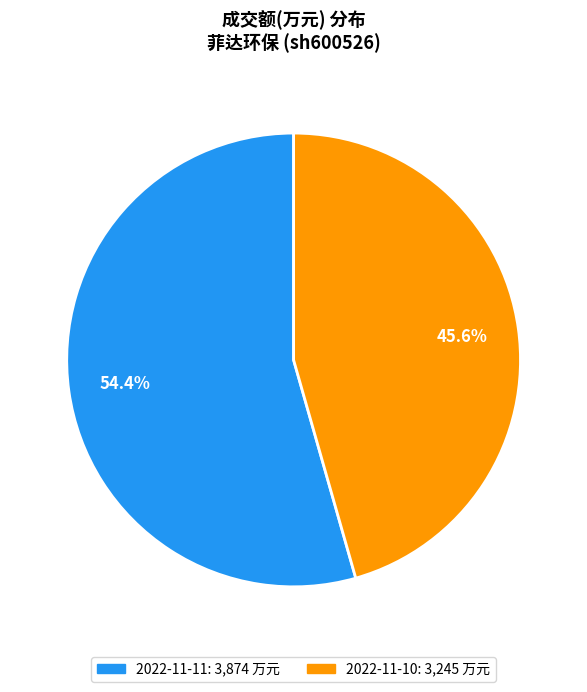

Rank the categories by value from highest to lowest.

2022-11-11, 2022-11-10